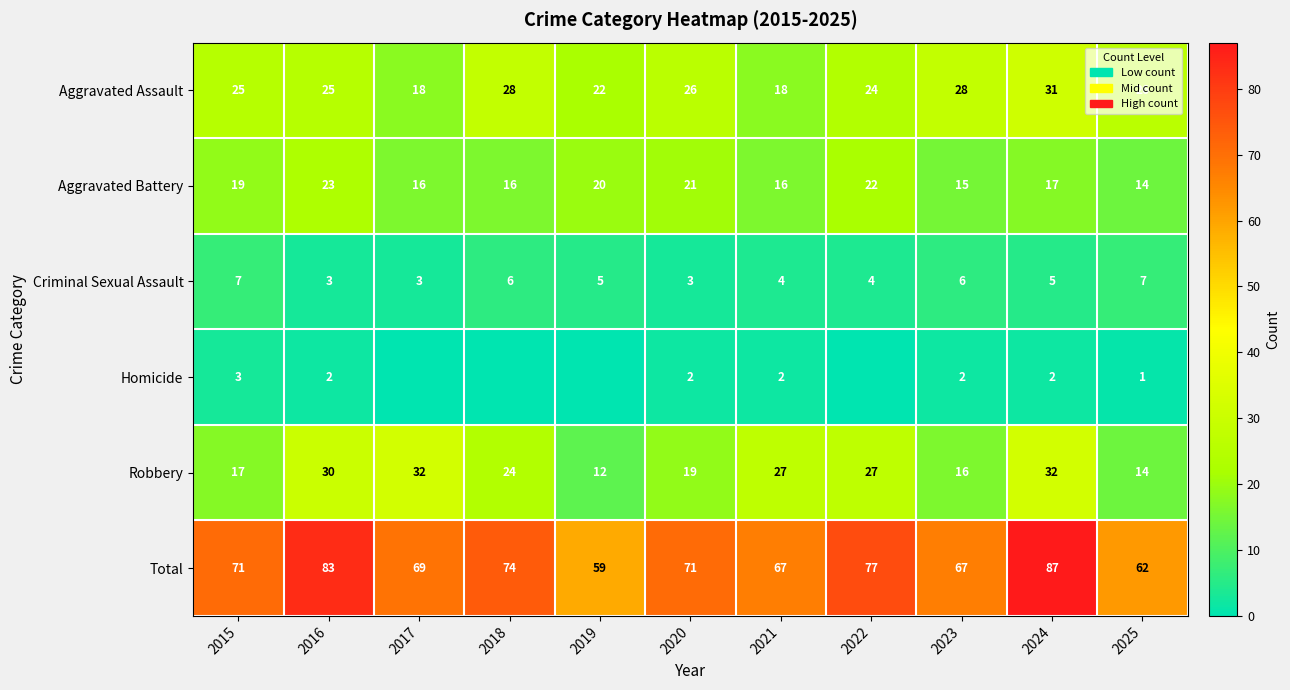

What is the total value across all series at 2024?

174